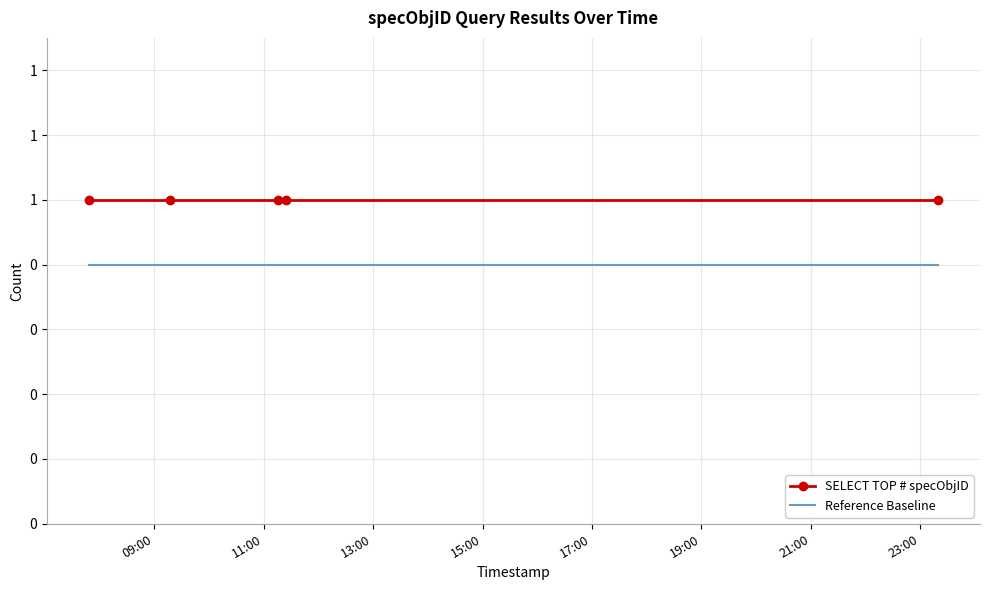

What is the minimum value for SELECT TOP # specObjID?

1.0